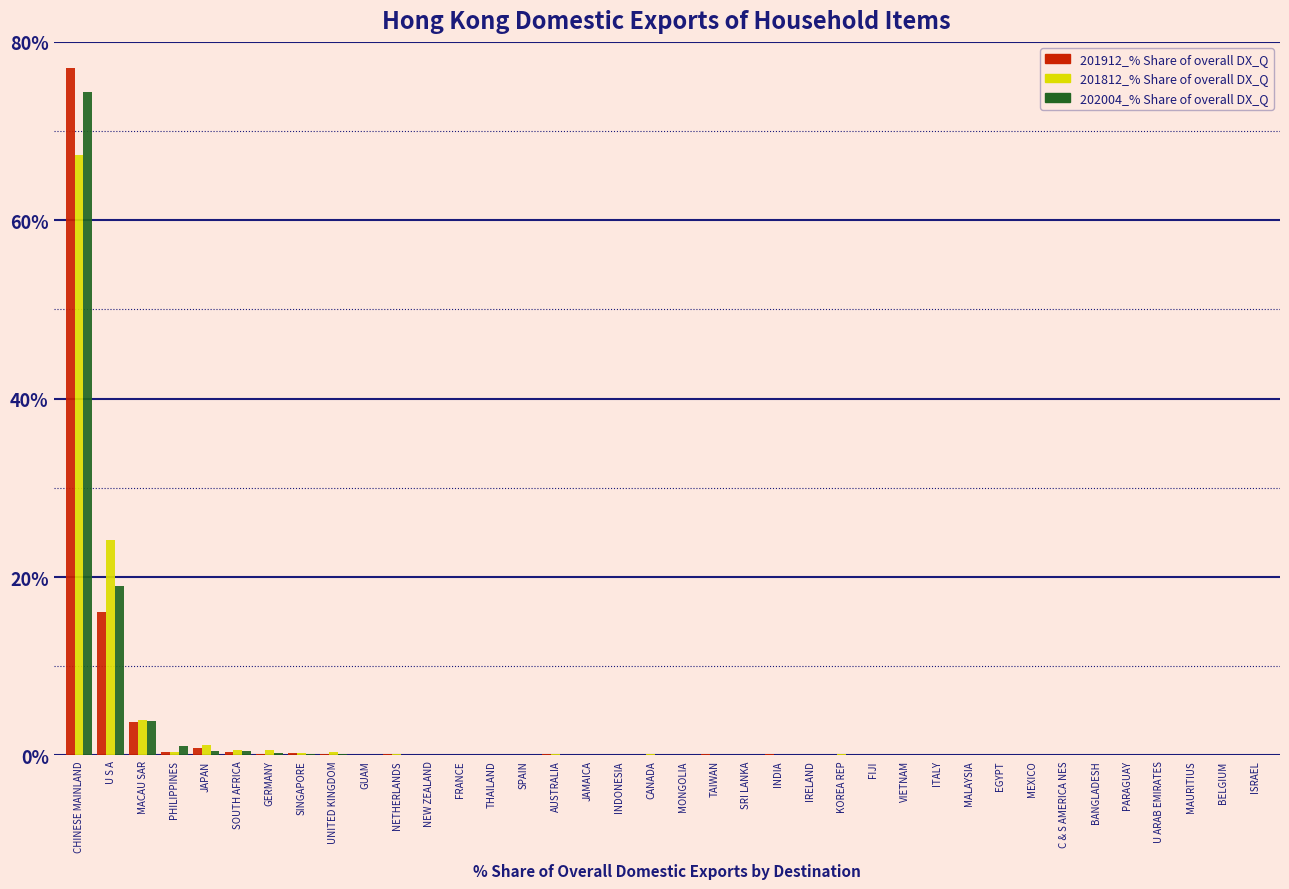

At which category is the sum across all series the highest?

CHINESE MAINLAND